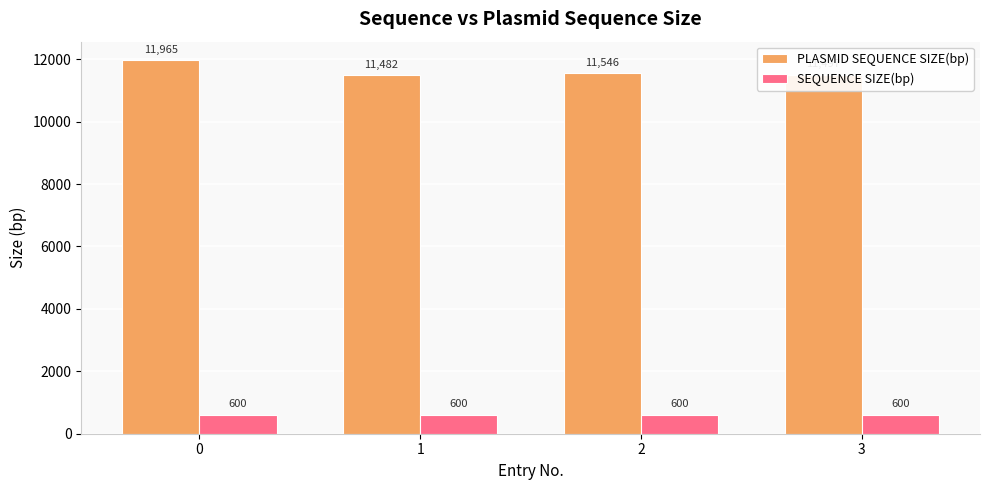

List the labels in order of PLASMID SEQUENCE SIZE(bp) value, smallest first.

1, 3, 2, 0